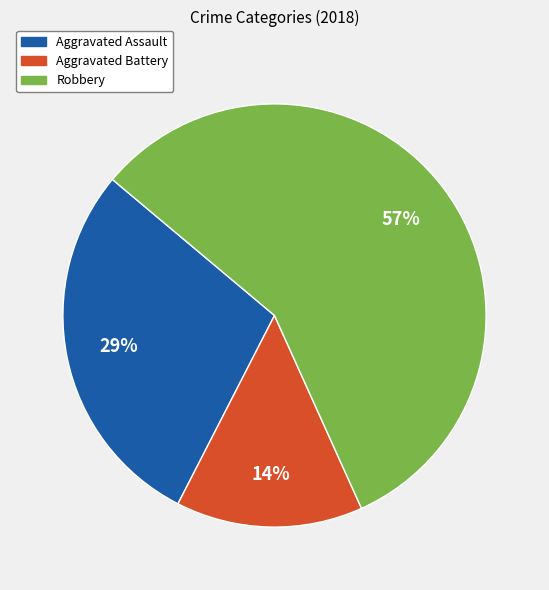

What is the smallest slice in the pie chart?

Aggravated Battery